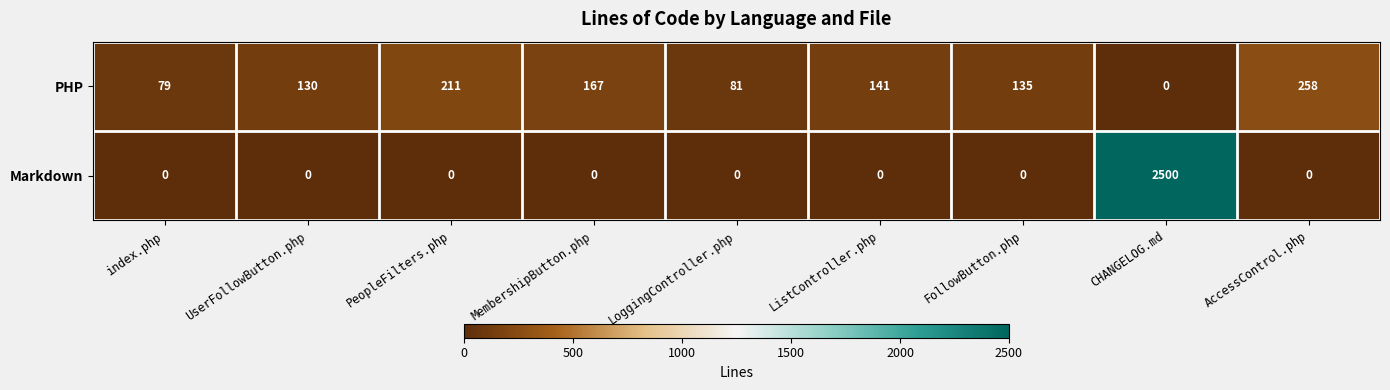

At how many categories does at least one series exceed 797?

1